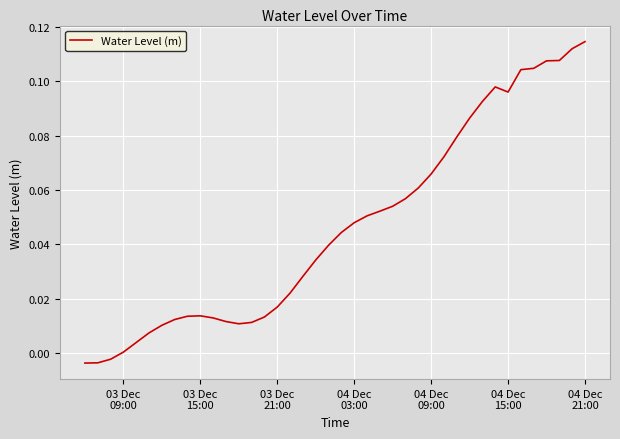

Reading right to left, list all the values displayed in this chart.

0.1	0.1	0.1	0.1	0.1	0.1	0.1	0.1	0.1	0.1	0.1	0.1	0.1	0.1	0.1	0.1	0.1	0.1	0.0	0.0	0.0	0.0	0.0	0.0	0.0	0.0	0.0	0.0	0.0	0.0	0.0	0.0	0.0	0.0	0.0	0.0	0.0	-0.0	-0.0	-0.0